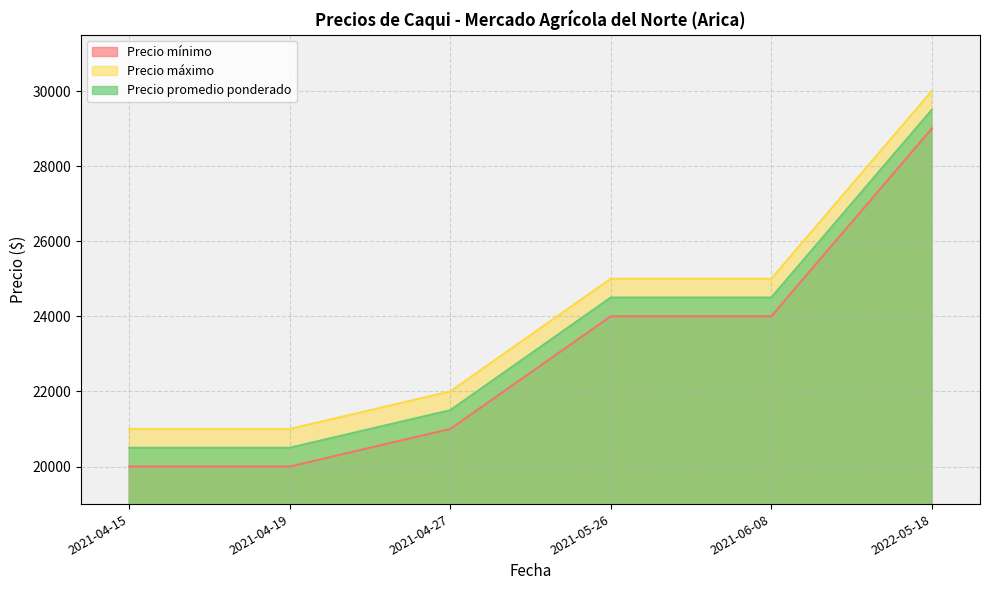

How many distinct data groups are displayed?

3